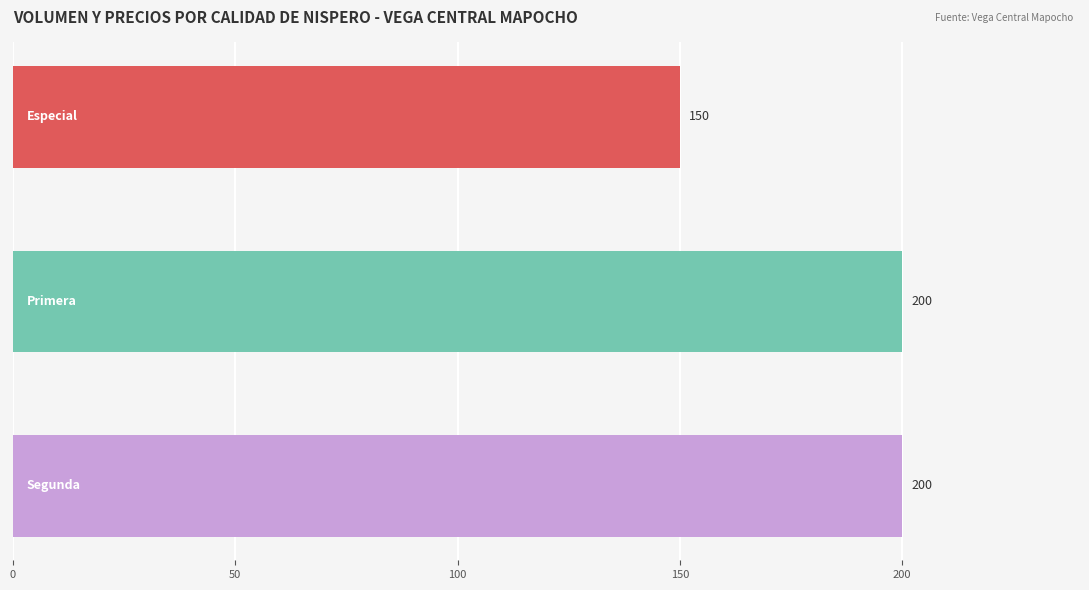

Reading bottom to top, what are all the values shown in this chart?

200	200	150